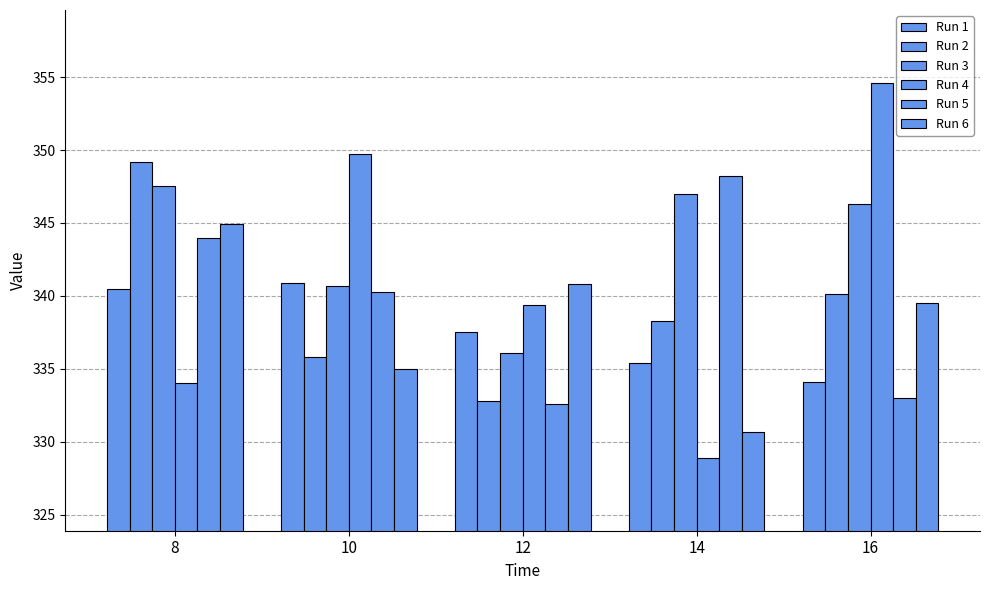

How many values in the Run 2 series are below 338?

2